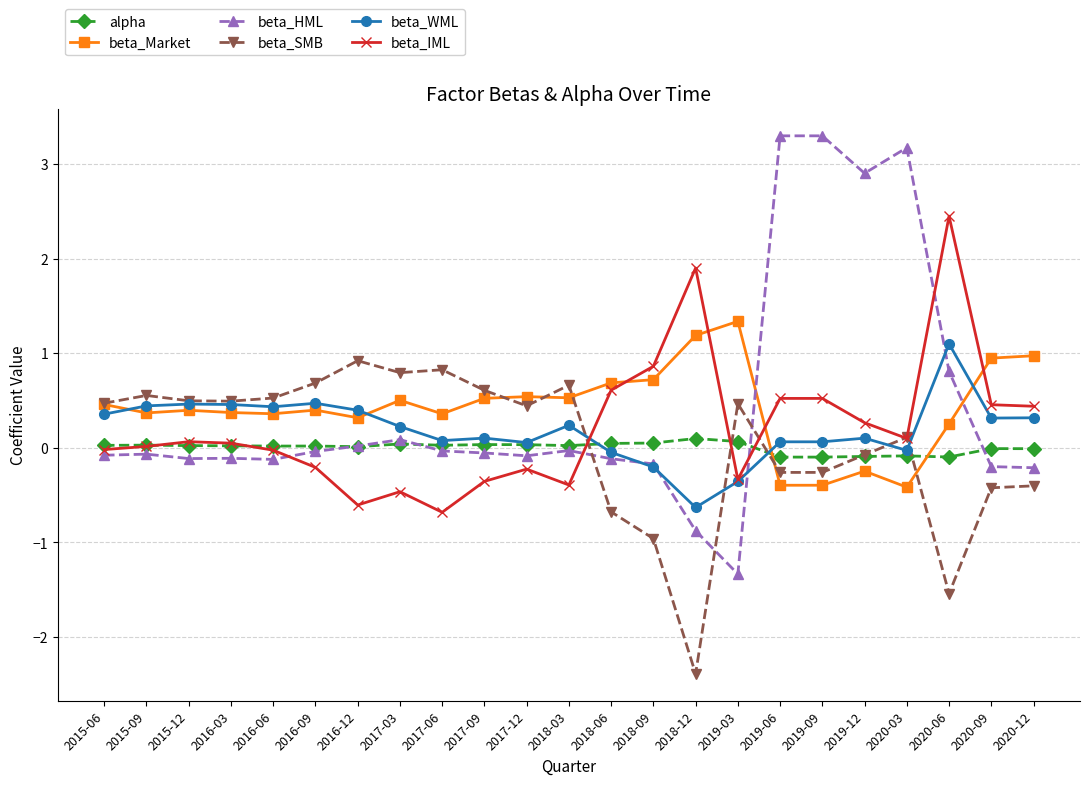

True or false: beta_HML has more than 0 interior local peaks.

True